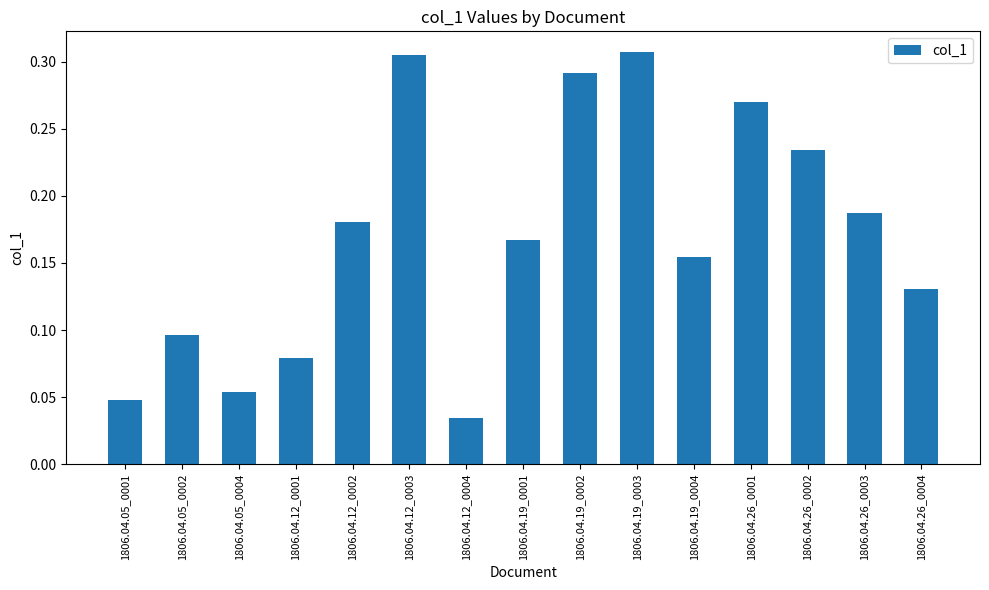

How many bars are there in total?

15